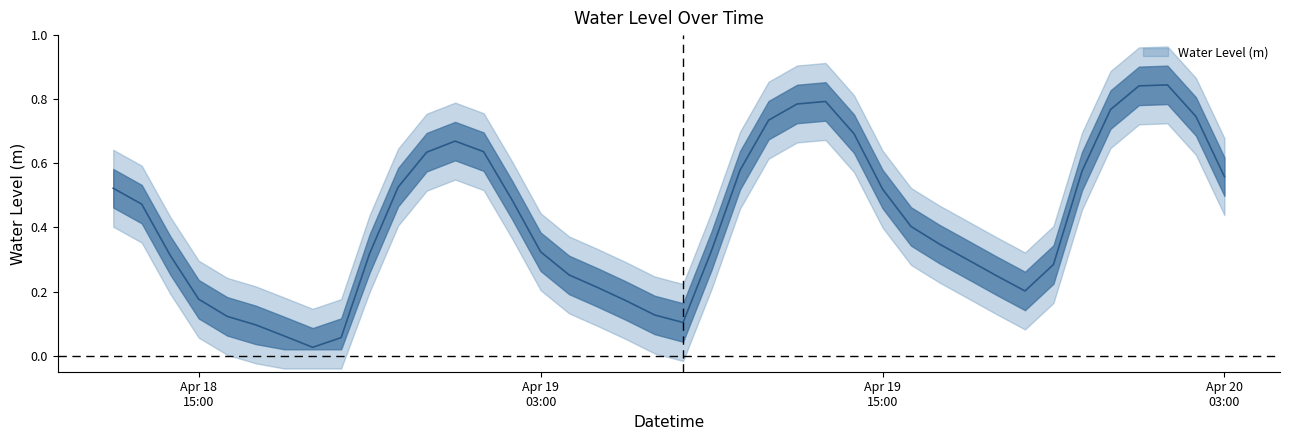

Reading left to right, what are all the values shown in this chart?

0.5	0.5	0.3	0.2	0.1	0.1	0.1	0.0	0.1	0.3	0.5	0.6	0.7	0.6	0.5	0.3	0.3	0.2	0.2	0.1	0.1	0.3	0.6	0.7	0.8	0.8	0.7	0.5	0.4	0.3	0.3	0.2	0.2	0.3	0.6	0.8	0.8	0.8	0.7	0.6